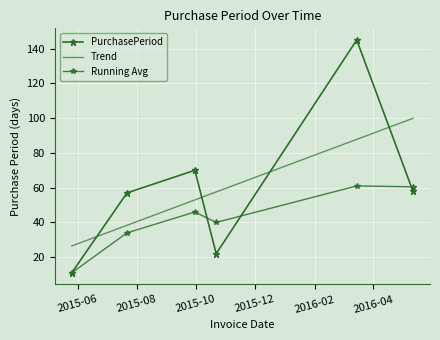

Which label corresponds to the largest value in the chart?

2016-03-15